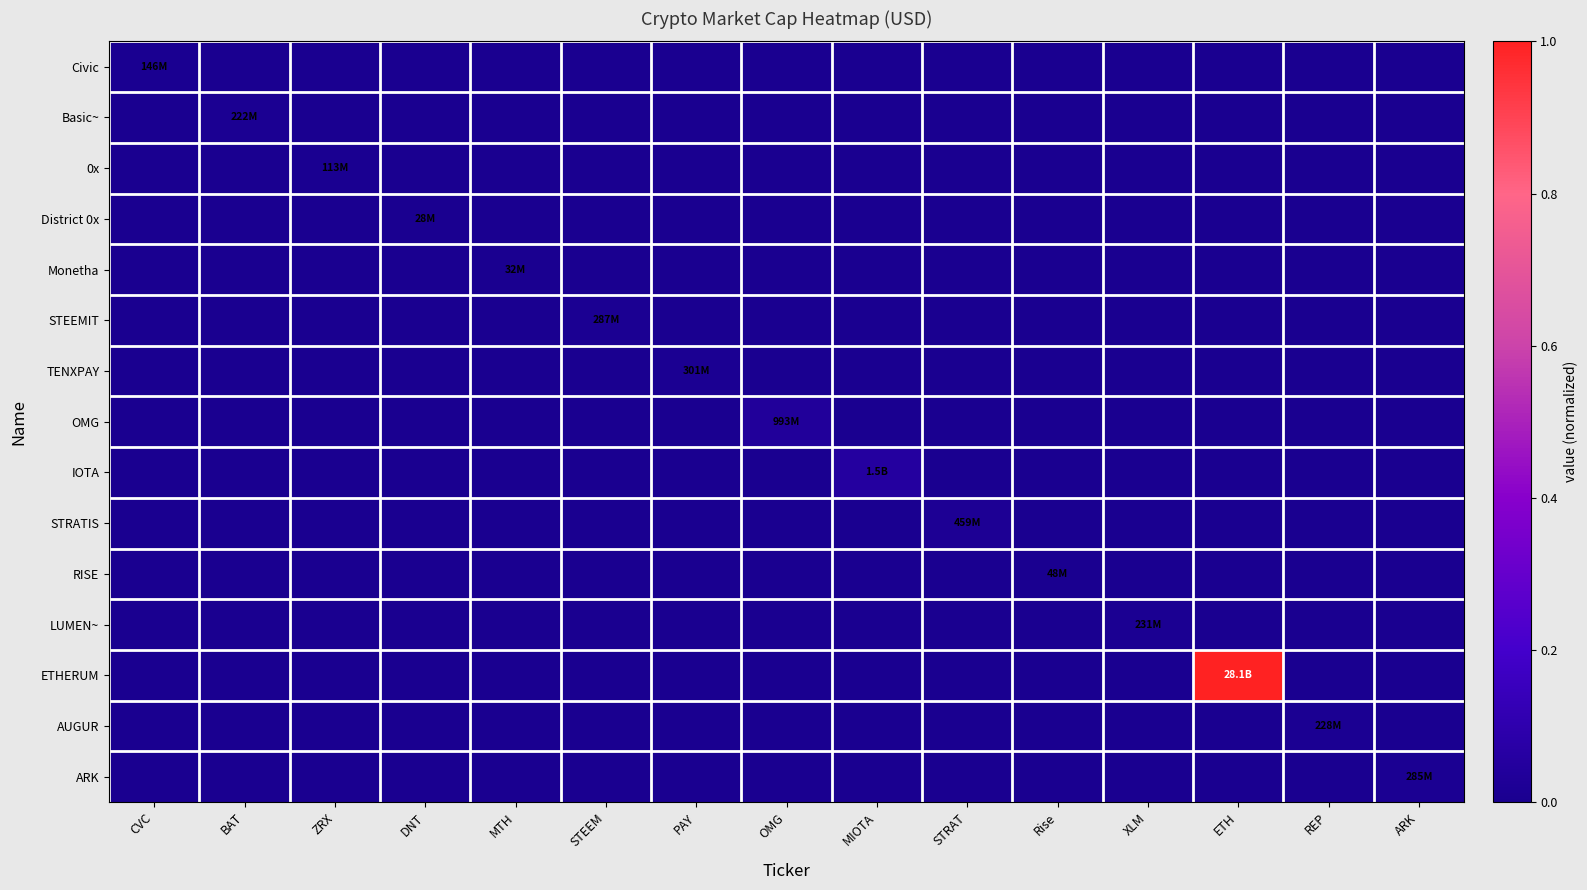

Reading left to right, what are all the values shown in this chart?

Civic: CVC=0.0	BAT=0.0	ZRX=0.0	DNT=0.0	MTH=0.0	STEEM=0.0	PAY=0.0	OMG=0.0	MIOTA=0.0	STRAT=0.0	Rise=0.0	XLM=0.0	ETH=0.0	REP=0.0	ARK=0.0
Basic~: CVC=0.0	BAT=0.0	ZRX=0.0	DNT=0.0	MTH=0.0	STEEM=0.0	PAY=0.0	OMG=0.0	MIOTA=0.0	STRAT=0.0	Rise=0.0	XLM=0.0	ETH=0.0	REP=0.0	ARK=0.0
0x: CVC=0.0	BAT=0.0	ZRX=0.0	DNT=0.0	MTH=0.0	STEEM=0.0	PAY=0.0	OMG=0.0	MIOTA=0.0	STRAT=0.0	Rise=0.0	XLM=0.0	ETH=0.0	REP=0.0	ARK=0.0
District 0x: CVC=0.0	BAT=0.0	ZRX=0.0	DNT=0.0	MTH=0.0	STEEM=0.0	PAY=0.0	OMG=0.0	MIOTA=0.0	STRAT=0.0	Rise=0.0	XLM=0.0	ETH=0.0	REP=0.0	ARK=0.0
Monetha: CVC=0.0	BAT=0.0	ZRX=0.0	DNT=0.0	MTH=0.0	STEEM=0.0	PAY=0.0	OMG=0.0	MIOTA=0.0	STRAT=0.0	Rise=0.0	XLM=0.0	ETH=0.0	REP=0.0	ARK=0.0
STEEMIT: CVC=0.0	BAT=0.0	ZRX=0.0	DNT=0.0	MTH=0.0	STEEM=0.0	PAY=0.0	OMG=0.0	MIOTA=0.0	STRAT=0.0	Rise=0.0	XLM=0.0	ETH=0.0	REP=0.0	ARK=0.0
TENXPAY: CVC=0.0	BAT=0.0	ZRX=0.0	DNT=0.0	MTH=0.0	STEEM=0.0	PAY=0.0	OMG=0.0	MIOTA=0.0	STRAT=0.0	Rise=0.0	XLM=0.0	ETH=0.0	REP=0.0	ARK=0.0
OMG: CVC=0.0	BAT=0.0	ZRX=0.0	DNT=0.0	MTH=0.0	STEEM=0.0	PAY=0.0	OMG=0.0	MIOTA=0.0	STRAT=0.0	Rise=0.0	XLM=0.0	ETH=0.0	REP=0.0	ARK=0.0
IOTA: CVC=0.0	BAT=0.0	ZRX=0.0	DNT=0.0	MTH=0.0	STEEM=0.0	PAY=0.0	OMG=0.0	MIOTA=0.1	STRAT=0.0	Rise=0.0	XLM=0.0	ETH=0.0	REP=0.0	ARK=0.0
STRATIS: CVC=0.0	BAT=0.0	ZRX=0.0	DNT=0.0	MTH=0.0	STEEM=0.0	PAY=0.0	OMG=0.0	MIOTA=0.0	STRAT=0.0	Rise=0.0	XLM=0.0	ETH=0.0	REP=0.0	ARK=0.0
RISE: CVC=0.0	BAT=0.0	ZRX=0.0	DNT=0.0	MTH=0.0	STEEM=0.0	PAY=0.0	OMG=0.0	MIOTA=0.0	STRAT=0.0	Rise=0.0	XLM=0.0	ETH=0.0	REP=0.0	ARK=0.0
LUMEN~: CVC=0.0	BAT=0.0	ZRX=0.0	DNT=0.0	MTH=0.0	STEEM=0.0	PAY=0.0	OMG=0.0	MIOTA=0.0	STRAT=0.0	Rise=0.0	XLM=0.0	ETH=0.0	REP=0.0	ARK=0.0
ETHERUM: CVC=0.0	BAT=0.0	ZRX=0.0	DNT=0.0	MTH=0.0	STEEM=0.0	PAY=0.0	OMG=0.0	MIOTA=0.0	STRAT=0.0	Rise=0.0	XLM=0.0	ETH=1.0	REP=0.0	ARK=0.0
AUGUR: CVC=0.0	BAT=0.0	ZRX=0.0	DNT=0.0	MTH=0.0	STEEM=0.0	PAY=0.0	OMG=0.0	MIOTA=0.0	STRAT=0.0	Rise=0.0	XLM=0.0	ETH=0.0	REP=0.0	ARK=0.0
ARK: CVC=0.0	BAT=0.0	ZRX=0.0	DNT=0.0	MTH=0.0	STEEM=0.0	PAY=0.0	OMG=0.0	MIOTA=0.0	STRAT=0.0	Rise=0.0	XLM=0.0	ETH=0.0	REP=0.0	ARK=0.0